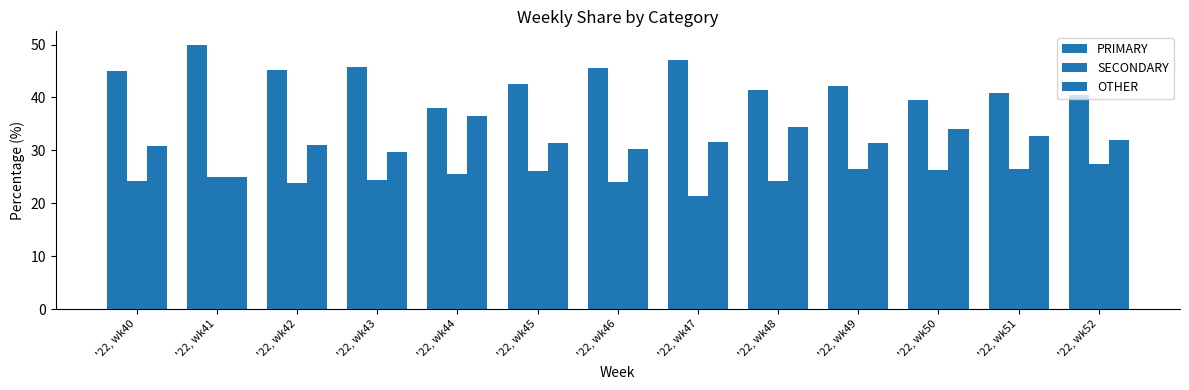

How many bars are there in each group?

3